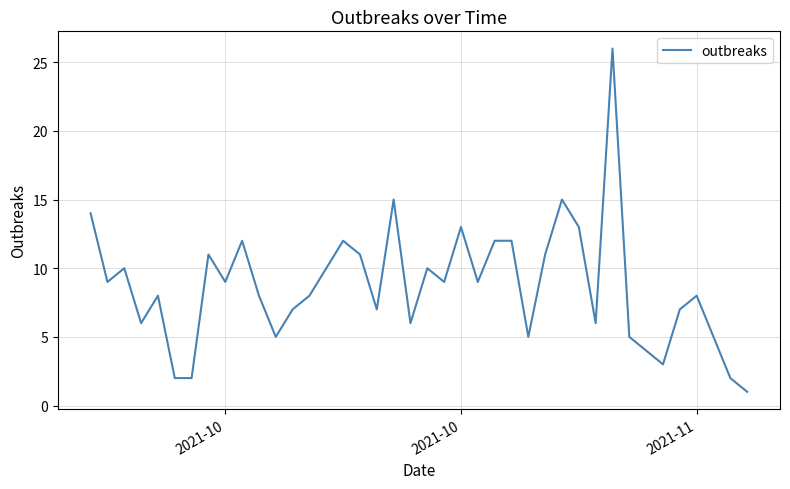

Does the chart display data point markers on the line(s)?

No